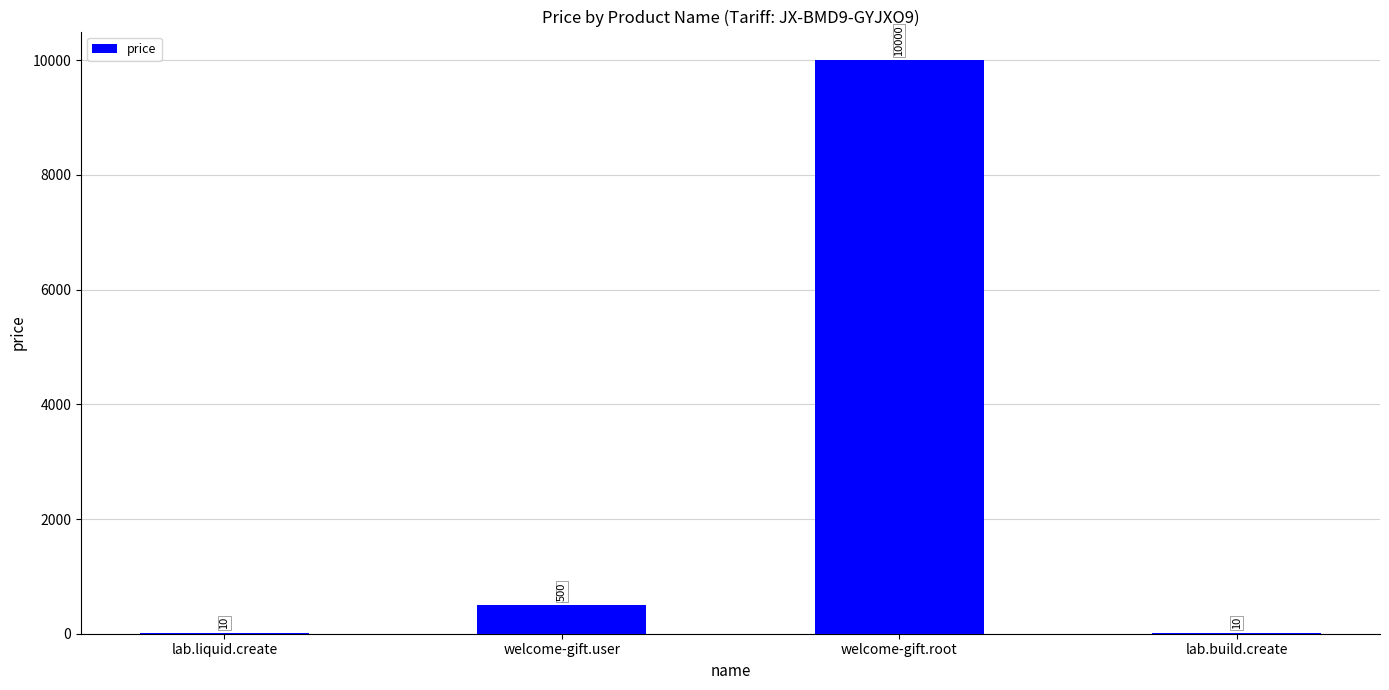

How many series are shown in this chart?

1